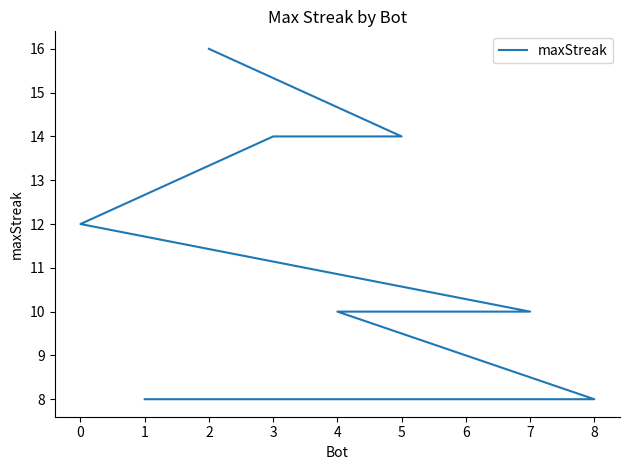

True or false: the data shows 8 at 0.

False